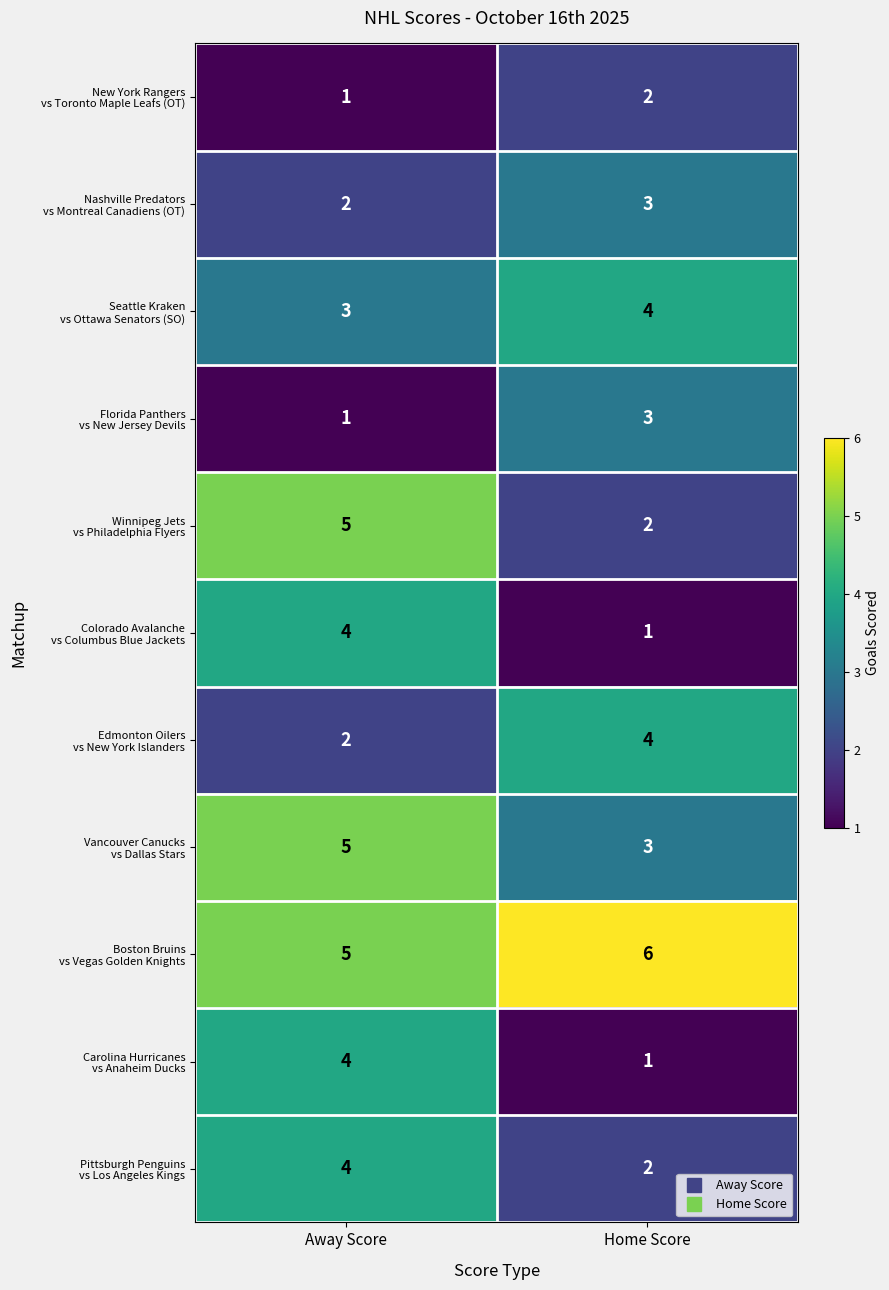

What is the total value across all series at Home Score?

31